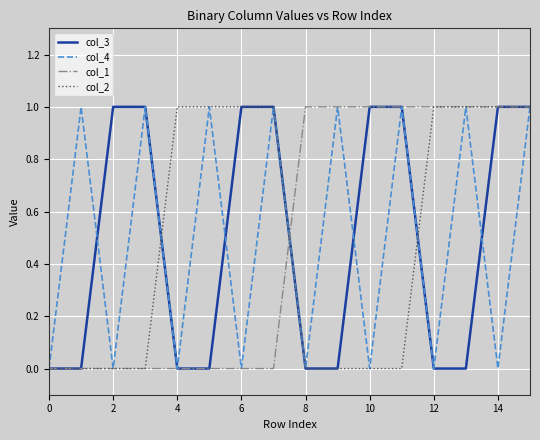

What are all the series names shown in the legend?

col_3, col_4, col_1, col_2